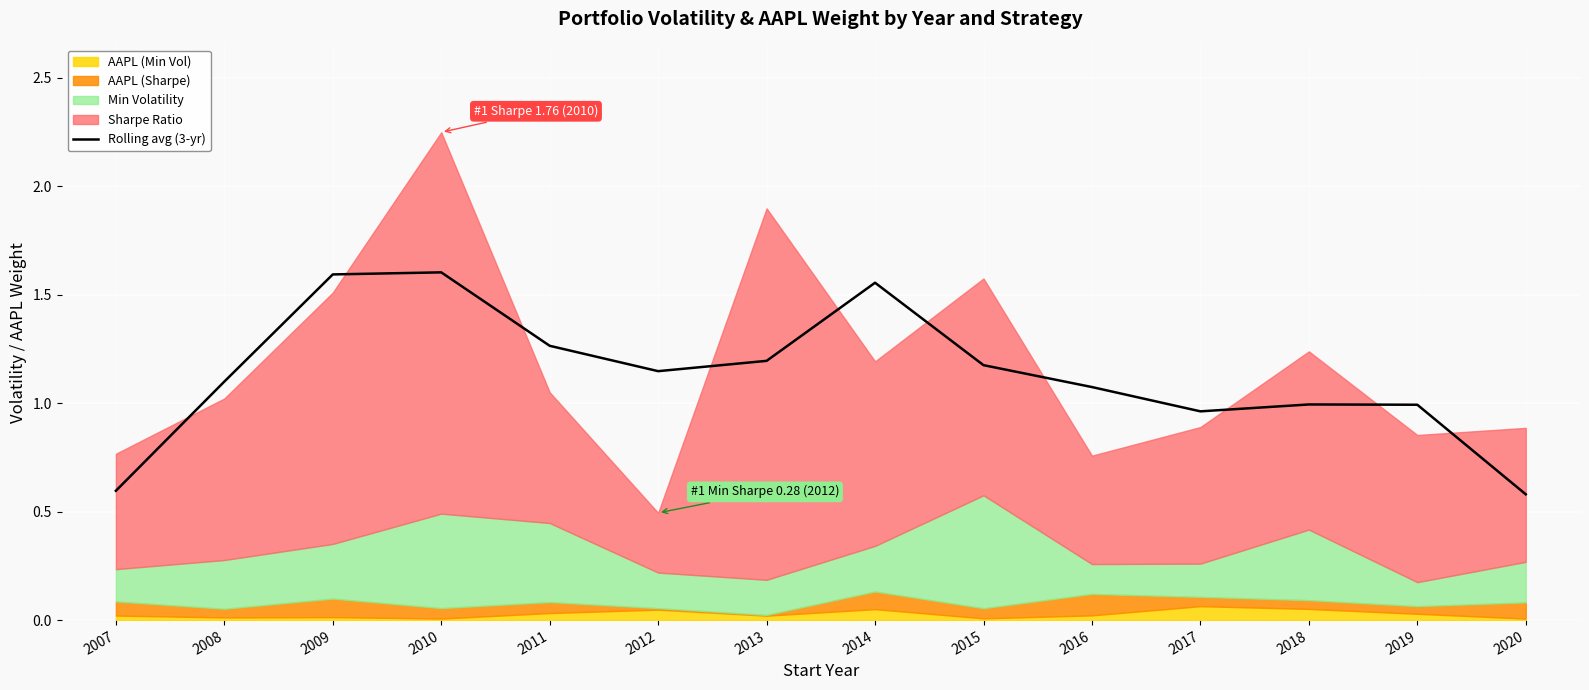

What is the value of the 12th point from the left?

1.0